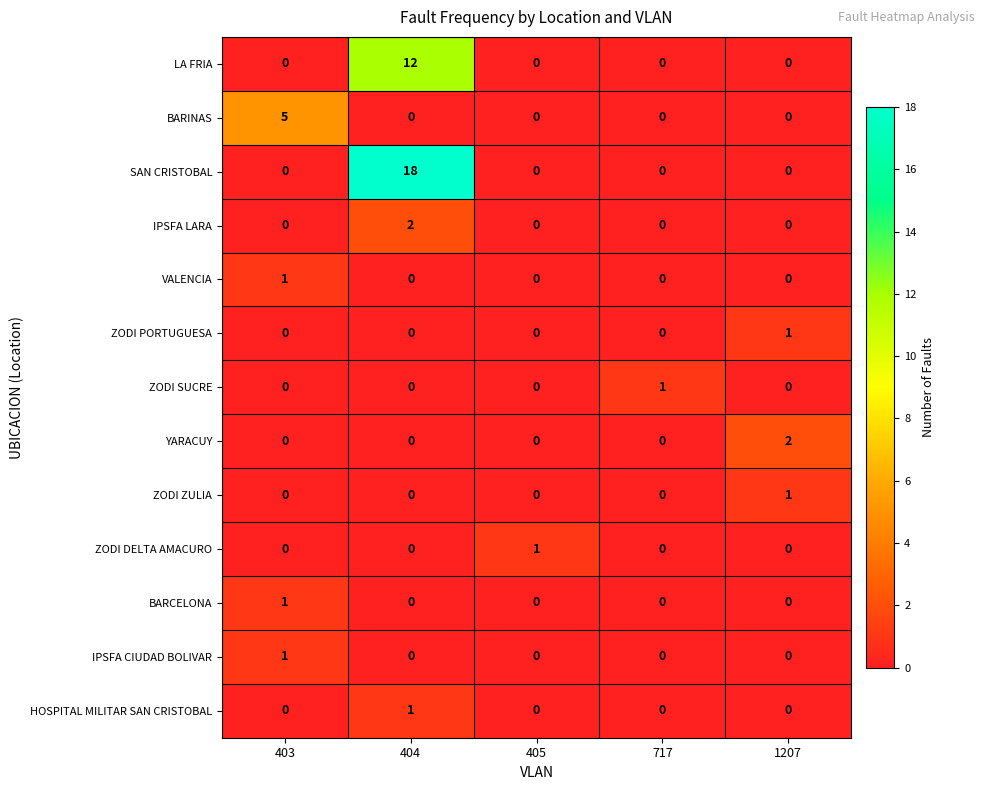

Which series has the largest total across all categories?

SAN CRISTOBAL